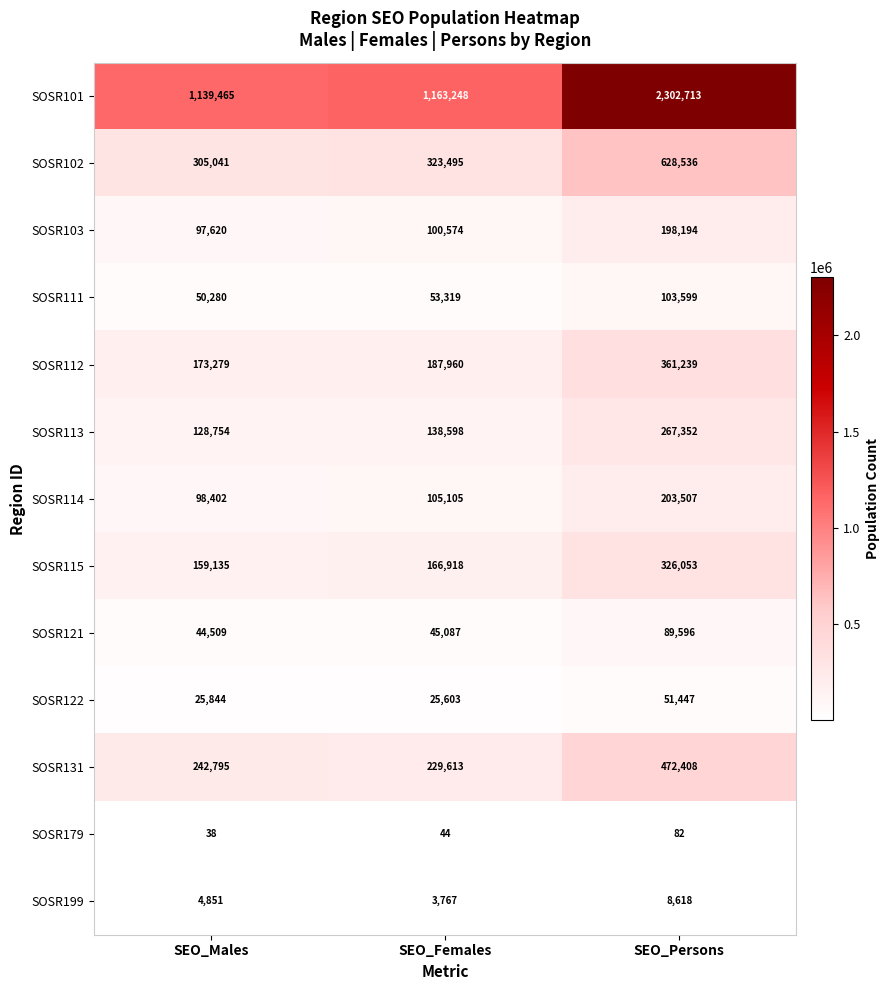

Is it true that SOSR101 equals 1163248 at SEO_Females?

True